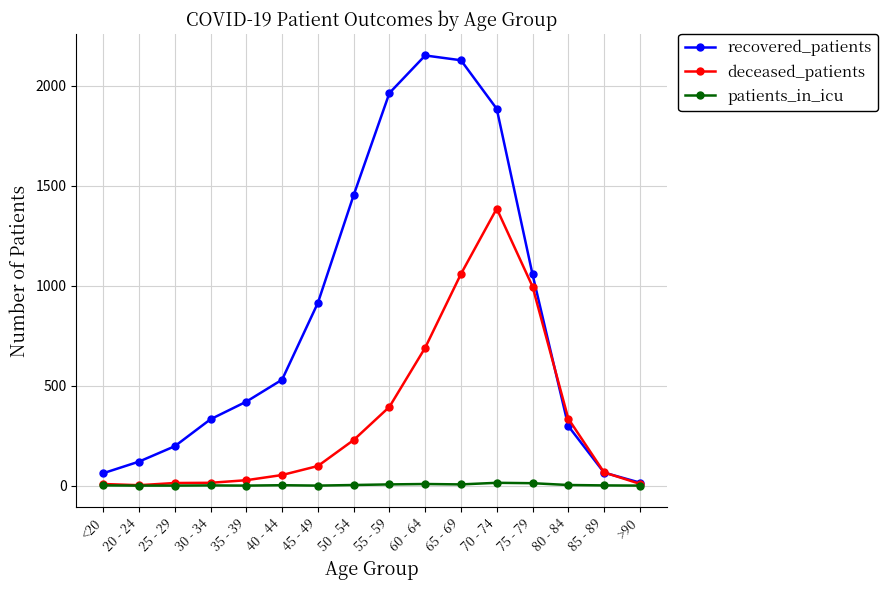

What value does the recovered_patients series have at 75 - 79, to the nearest 50?

1050